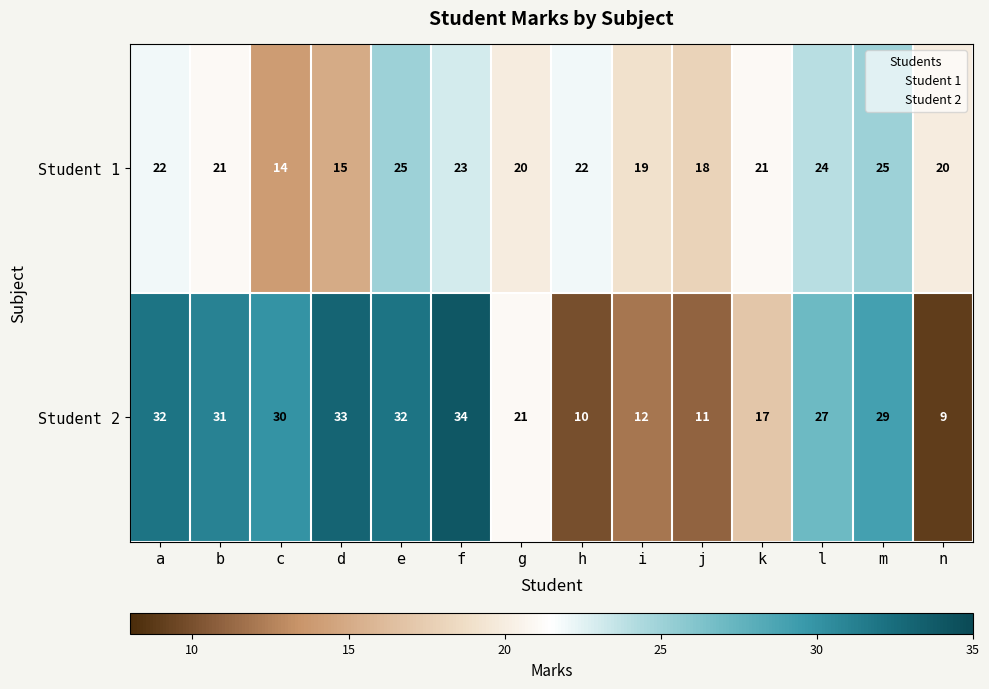

At i, list the series in order from largest to smallest.

Student 1, Student 2